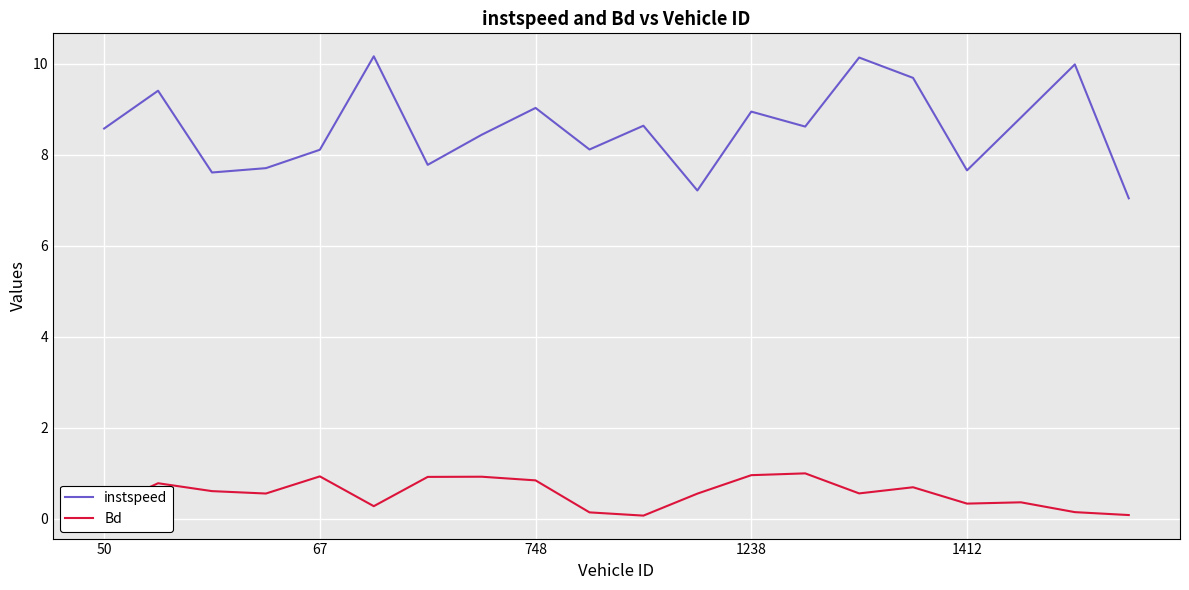

What is the difference between the maximum and minimum values in the Bd series?

0.9